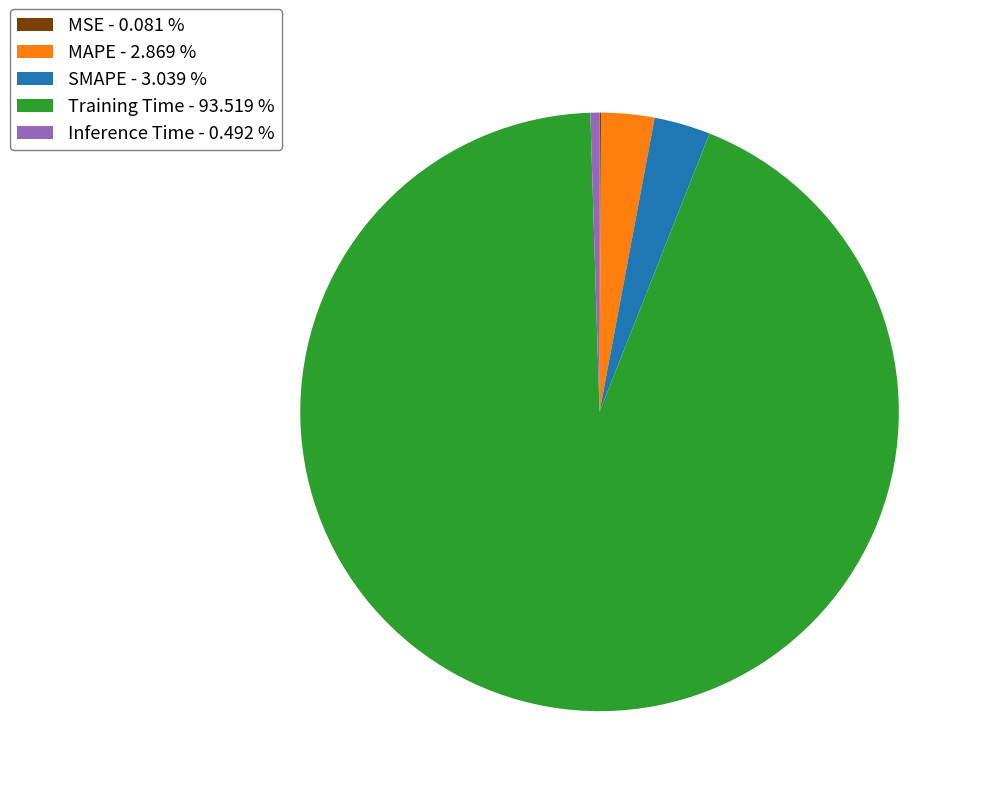

Does Training Time - 93.519 % account for over 50% of the chart?

Yes